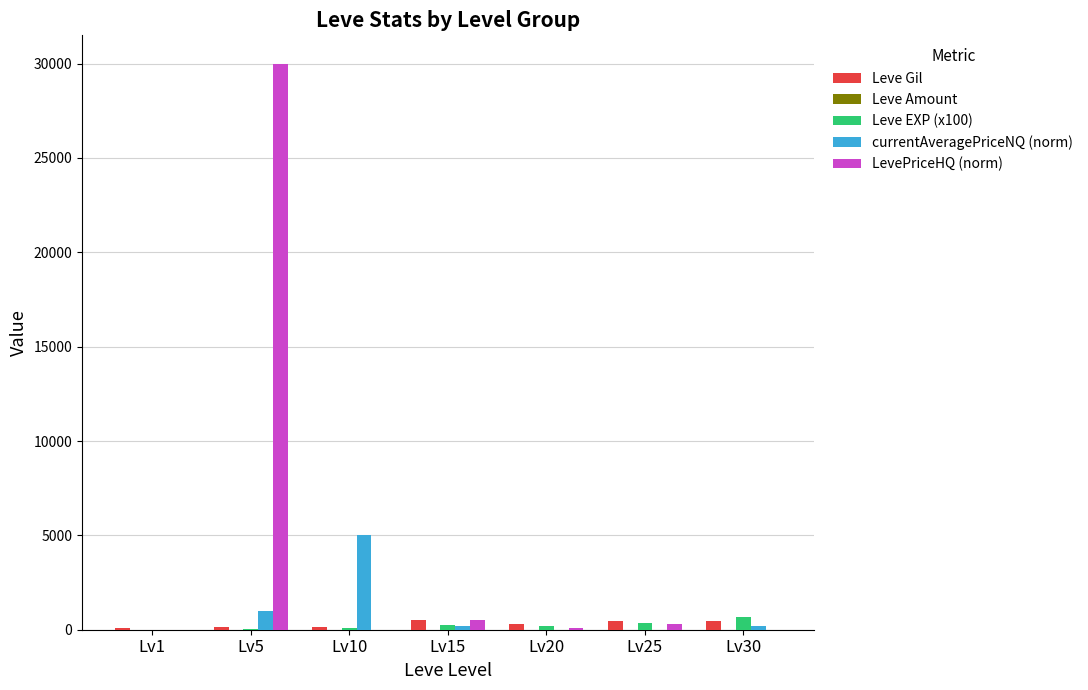

Which series has the largest total across all categories?

LevePriceHQ (norm)